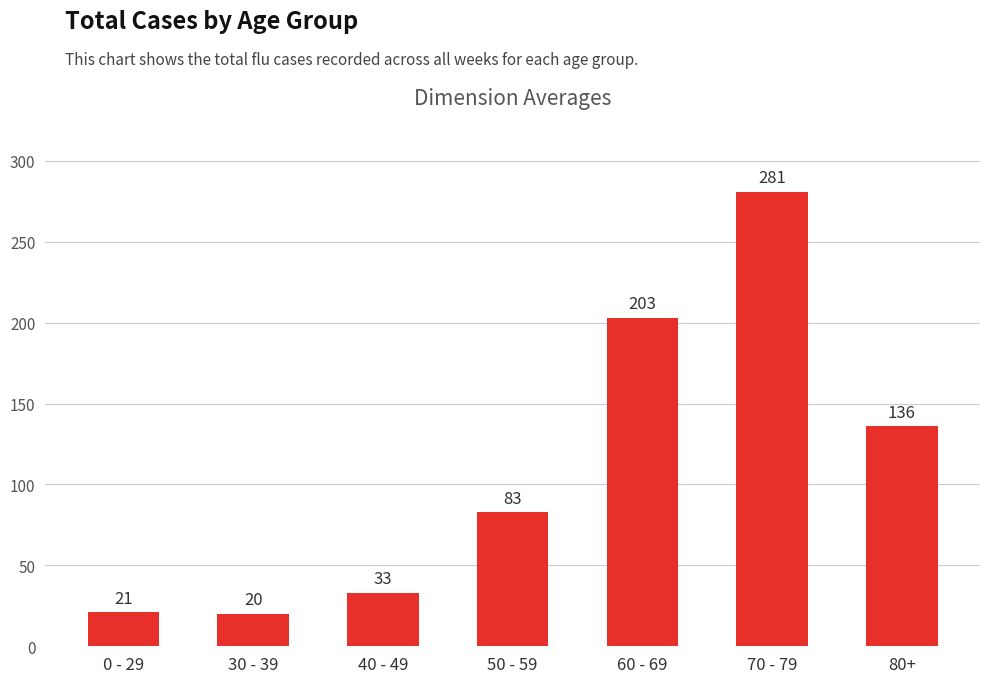

How many data points does each series have?

7